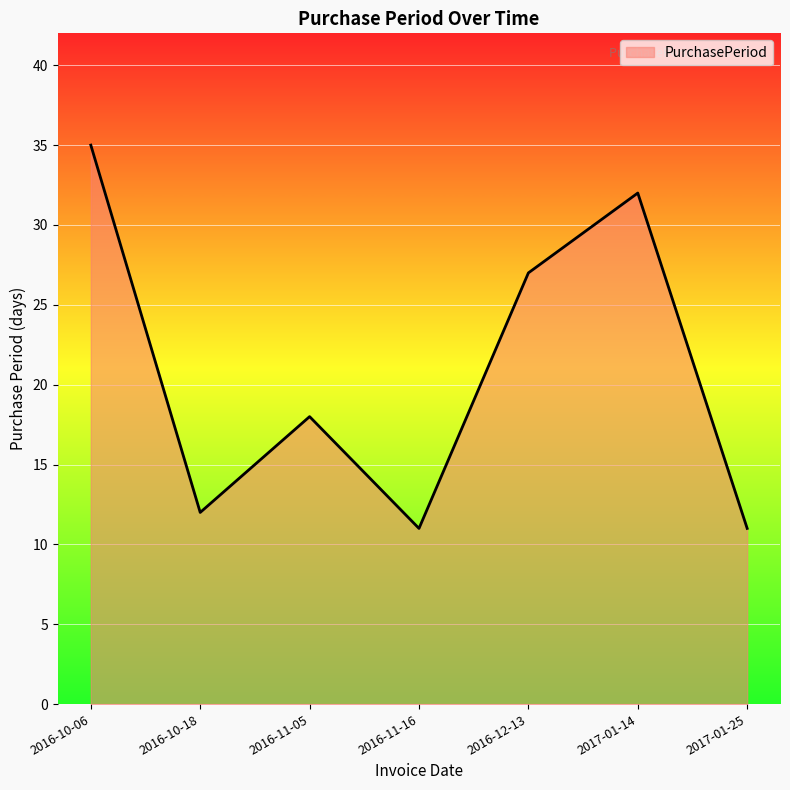

Reading left to right, what are all the values shown in this chart?

35	12	18	11	27	32	11